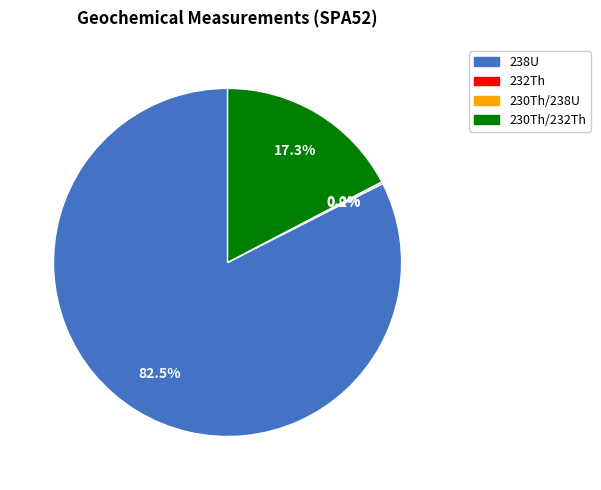

The 238U slice represents 89% of the pie. True or false?

False